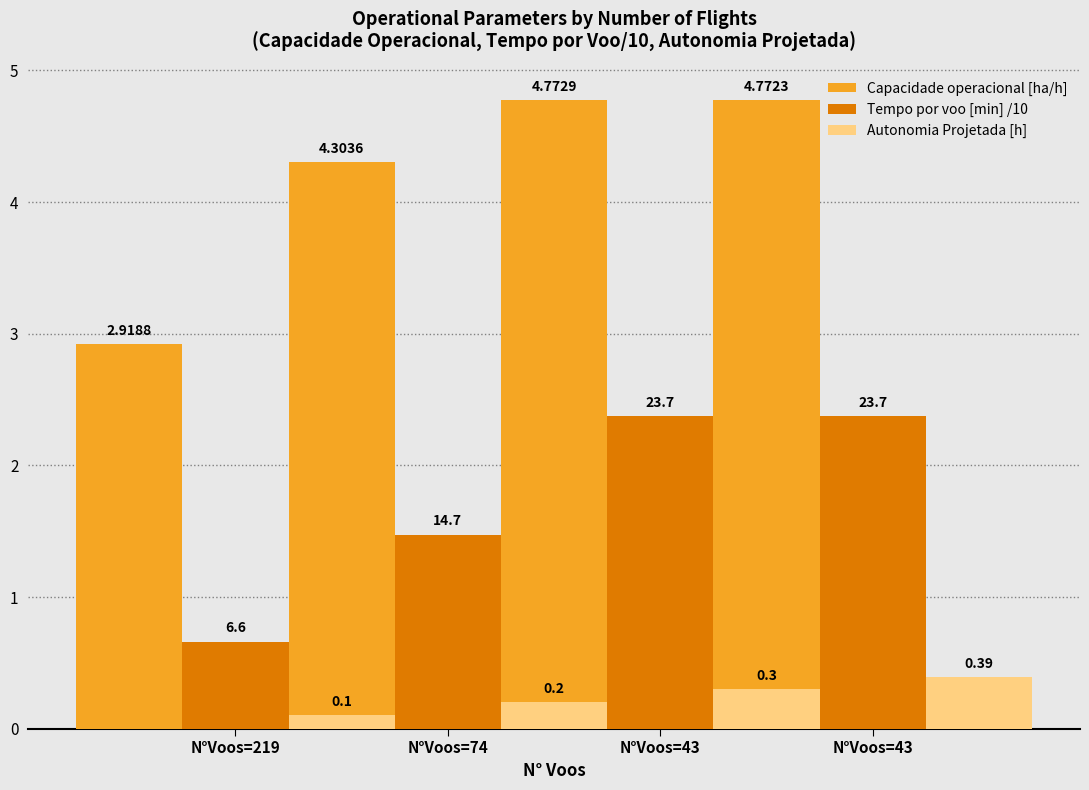

Which category has the lowest value in the Autonomia Projetada [h] series?

N°Voos=219